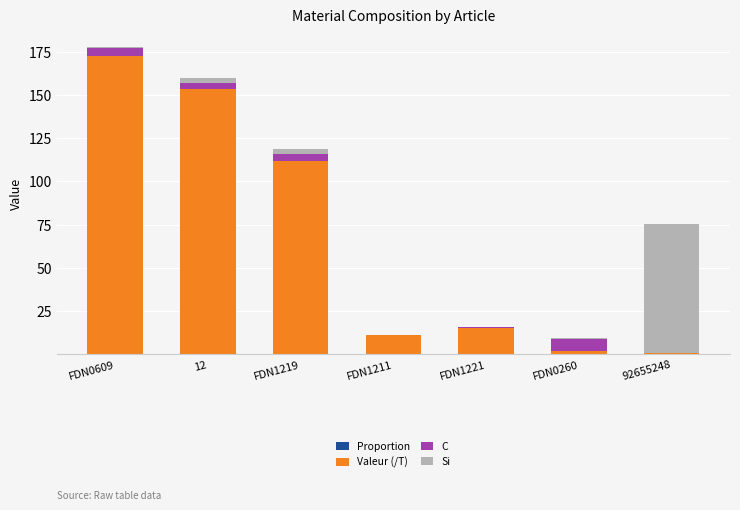

What is the total value across all series at FDN1219?

118.5